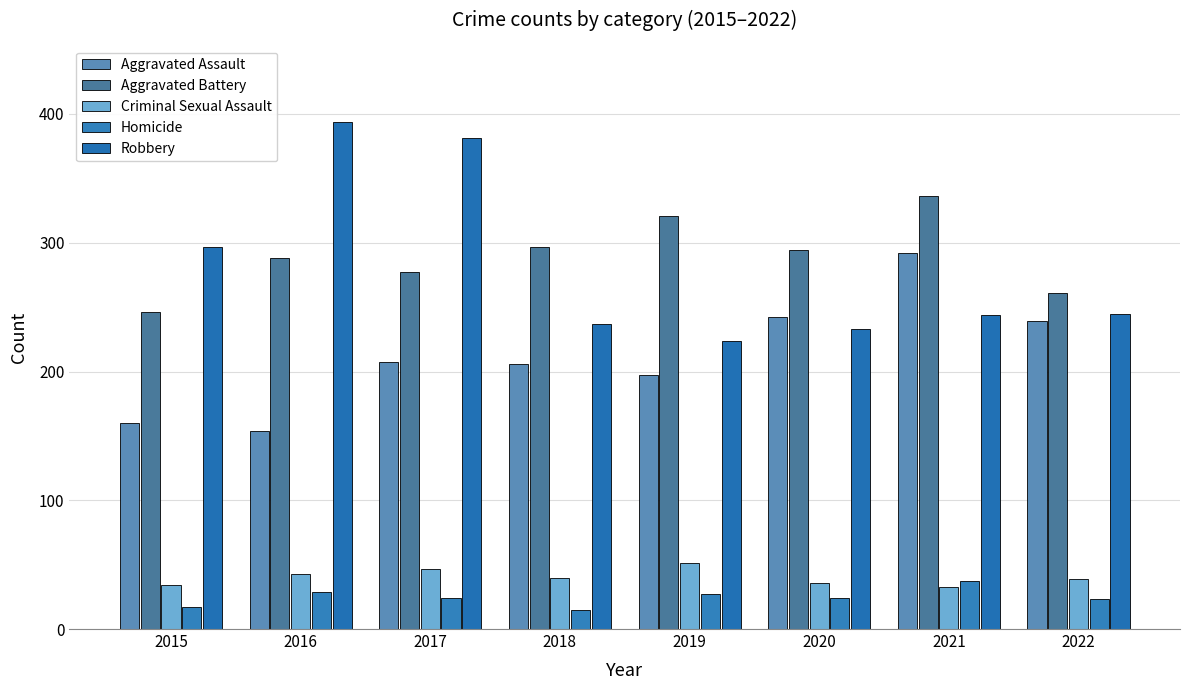

The value of Aggravated Battery at 2015 is 118. True or false?

False